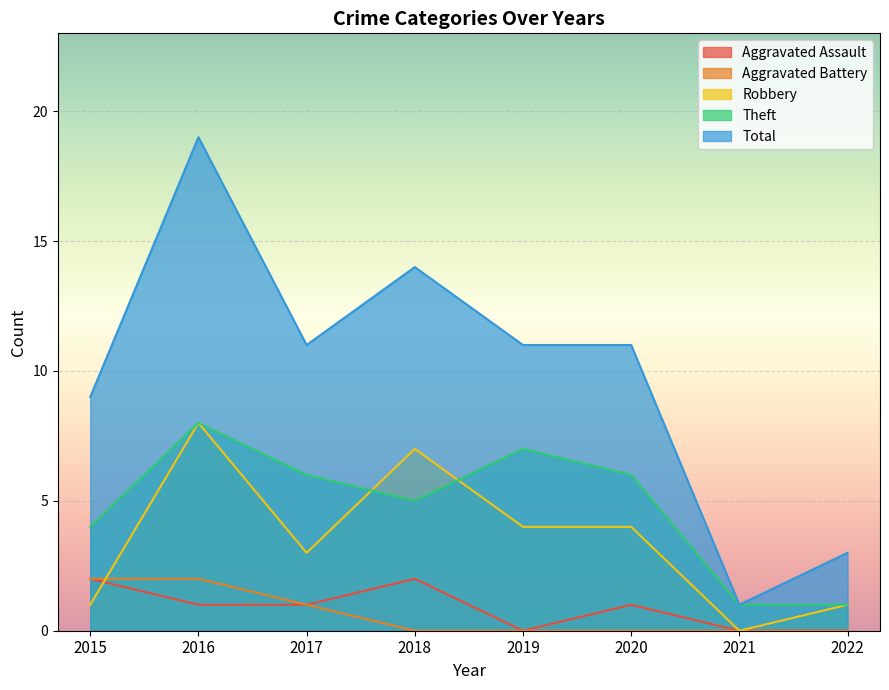

Which label corresponds to the smallest value in the chart?

2019